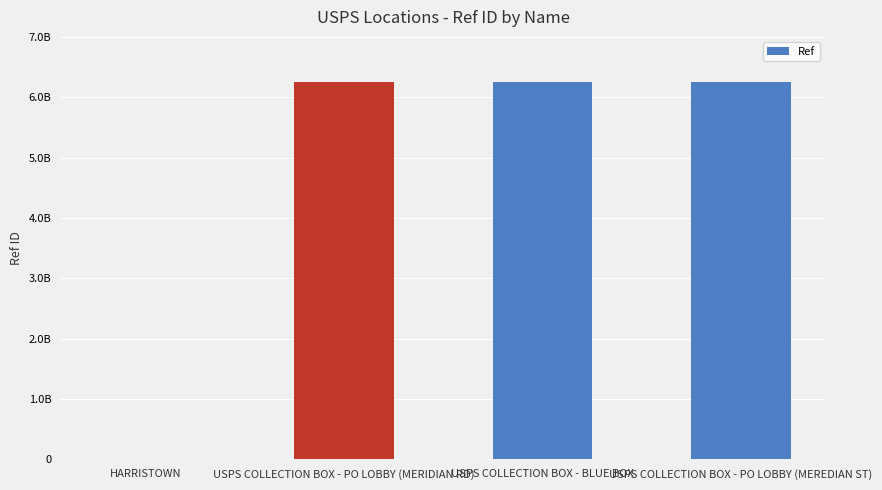

Are the bars horizontal?

No